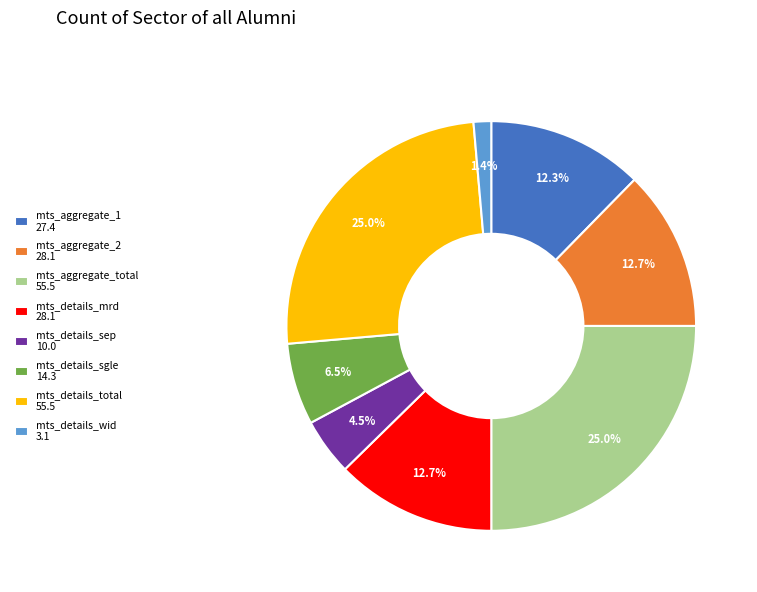

Which slice is the smallest?

mts_details_wid 3.1